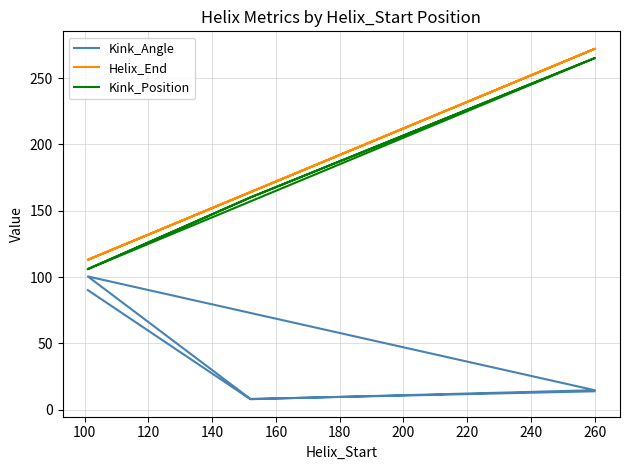

List the series in order of their peak value, highest first.

Helix_End, Kink_Position, Kink_Angle